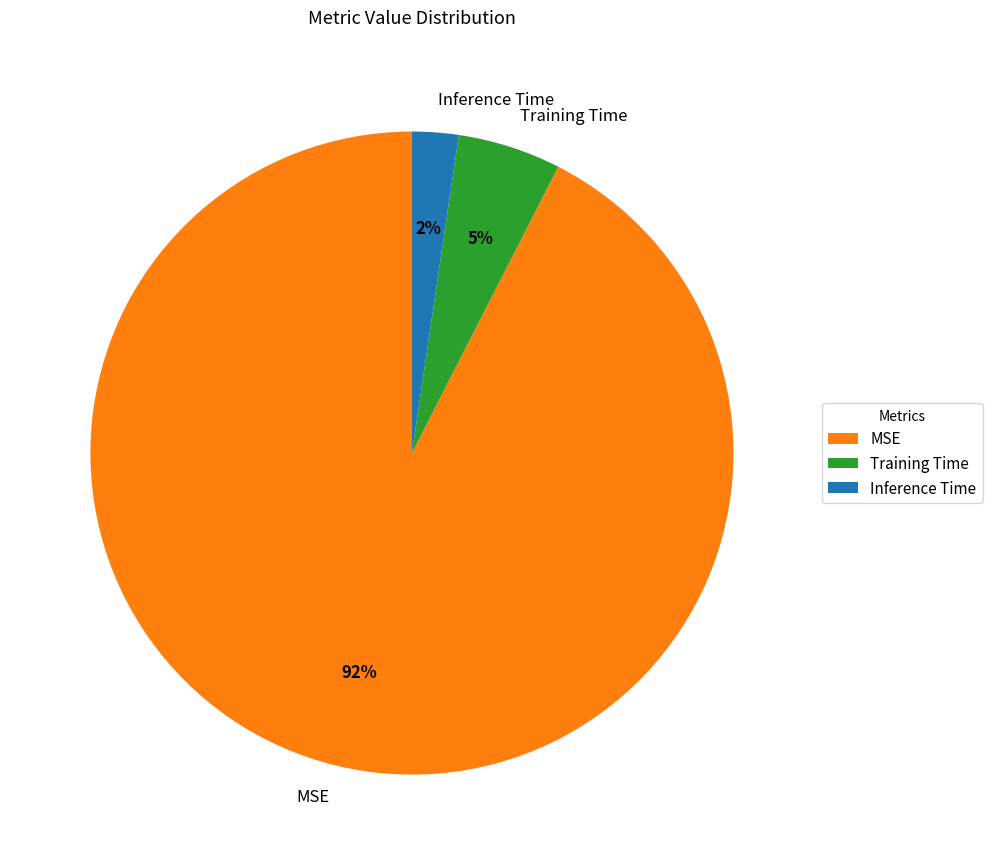

The Inference Time slice represents 2% of the pie. True or false?

True